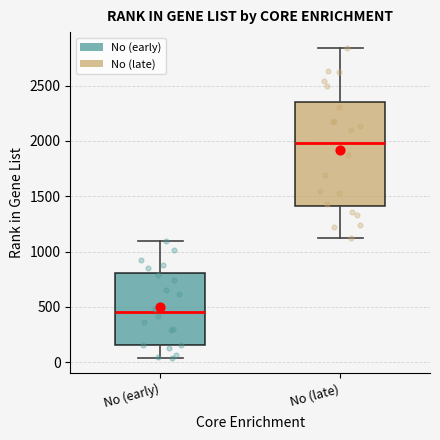

Where is the lower edge of the box for No (early) on the y-axis? The values are not printed on the chart, so give them approximately, as read against the axis.

150